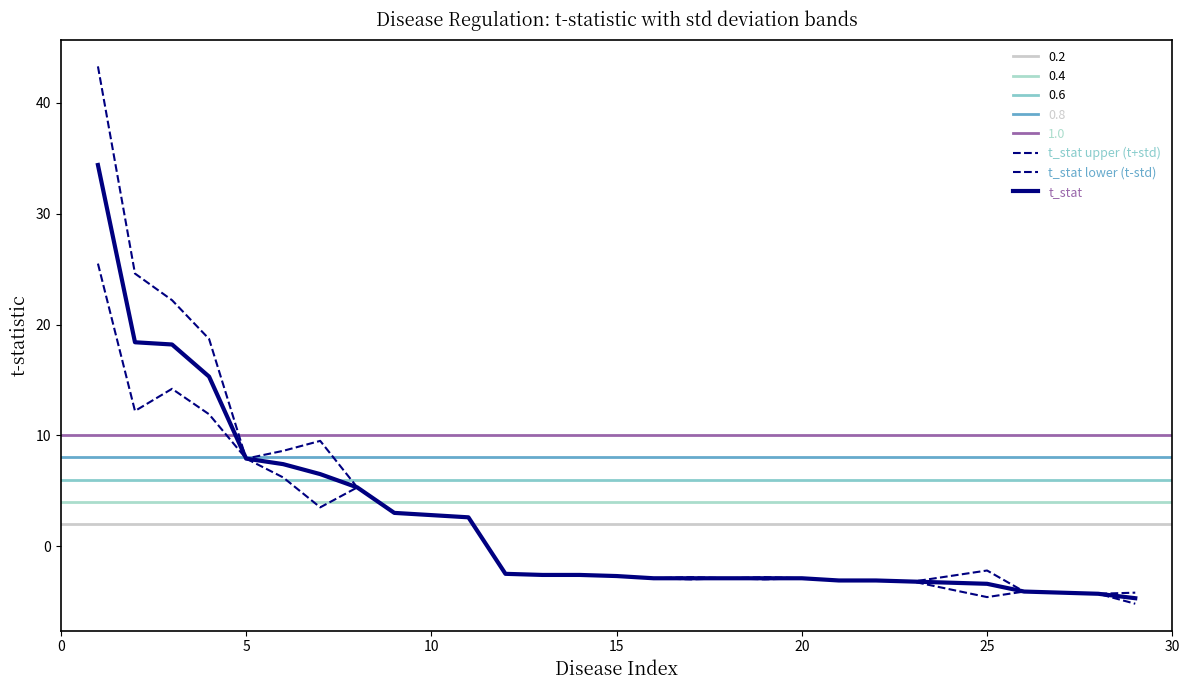

What is the sum of all t_stat lower (t-std) values?

34.3